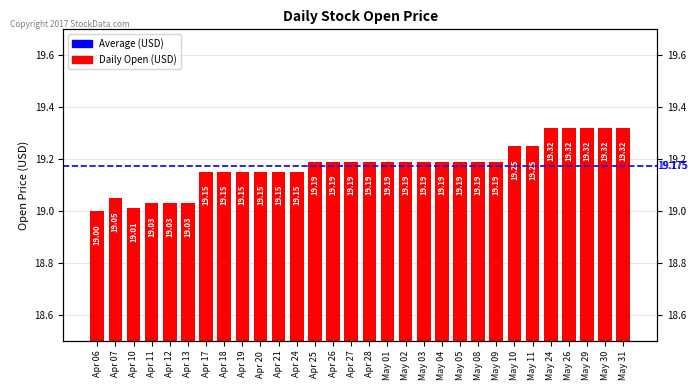

Reading left to right, what are all the values shown in this chart?

19.0	19.1	19.0	19.0	19.0	19.0	19.1	19.1	19.1	19.1	19.1	19.1	19.2	19.2	19.2	19.2	19.2	19.2	19.2	19.2	19.2	19.2	19.2	19.2	19.2	19.3	19.3	19.3	19.3	19.3